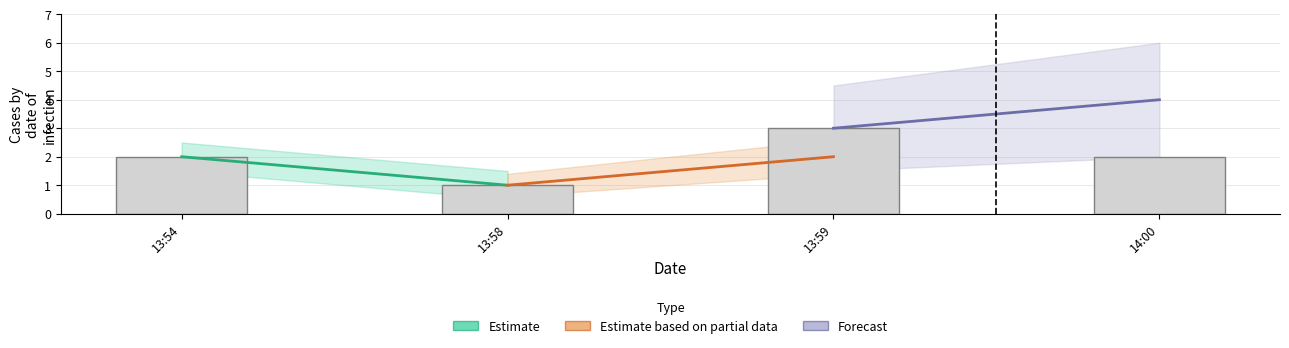

Count the number of categories in the chart.

4